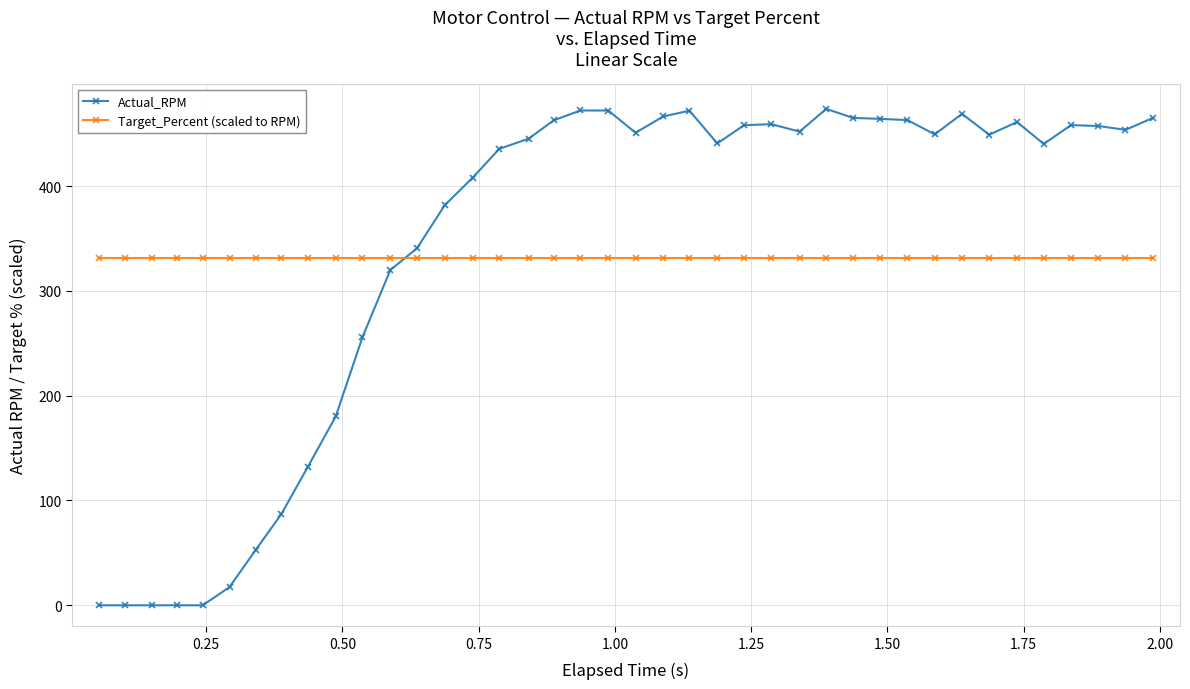

What is the sum of all Target_Percent (scaled to RPM) values?

13263.3